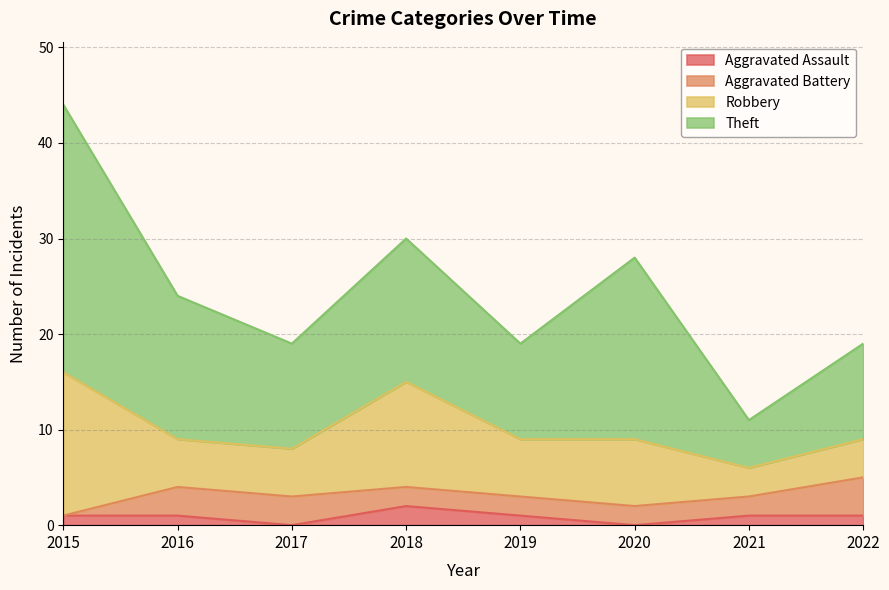

True or false: Aggravated Battery has a value of 2 at 2019.

True